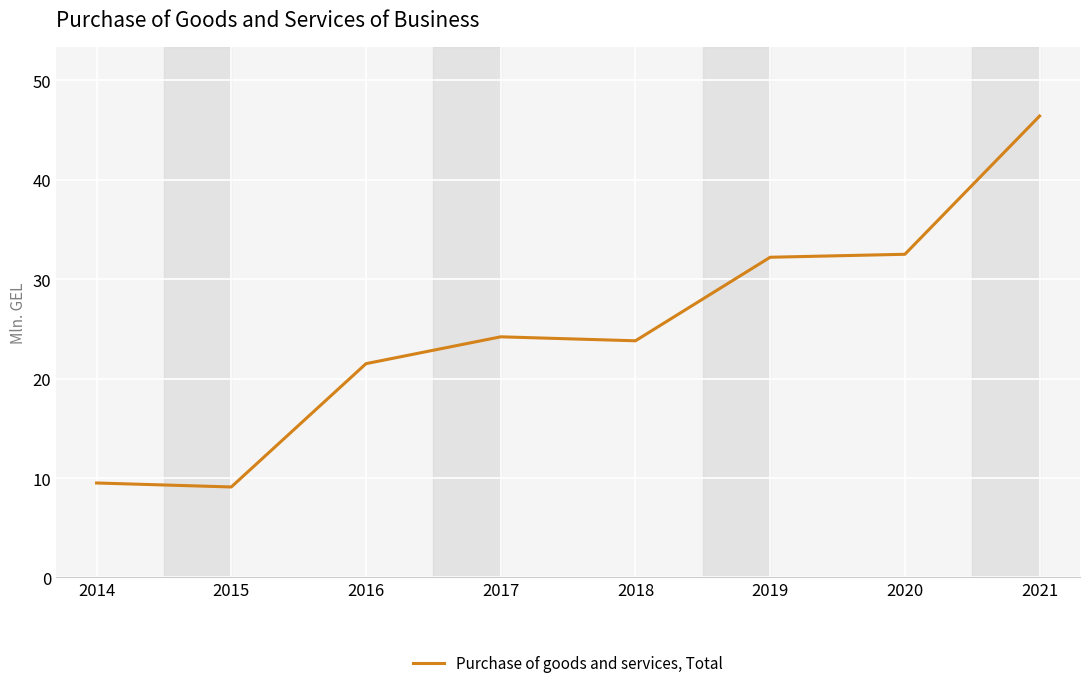

Is it true that the value at 2020 is 32.5?

True